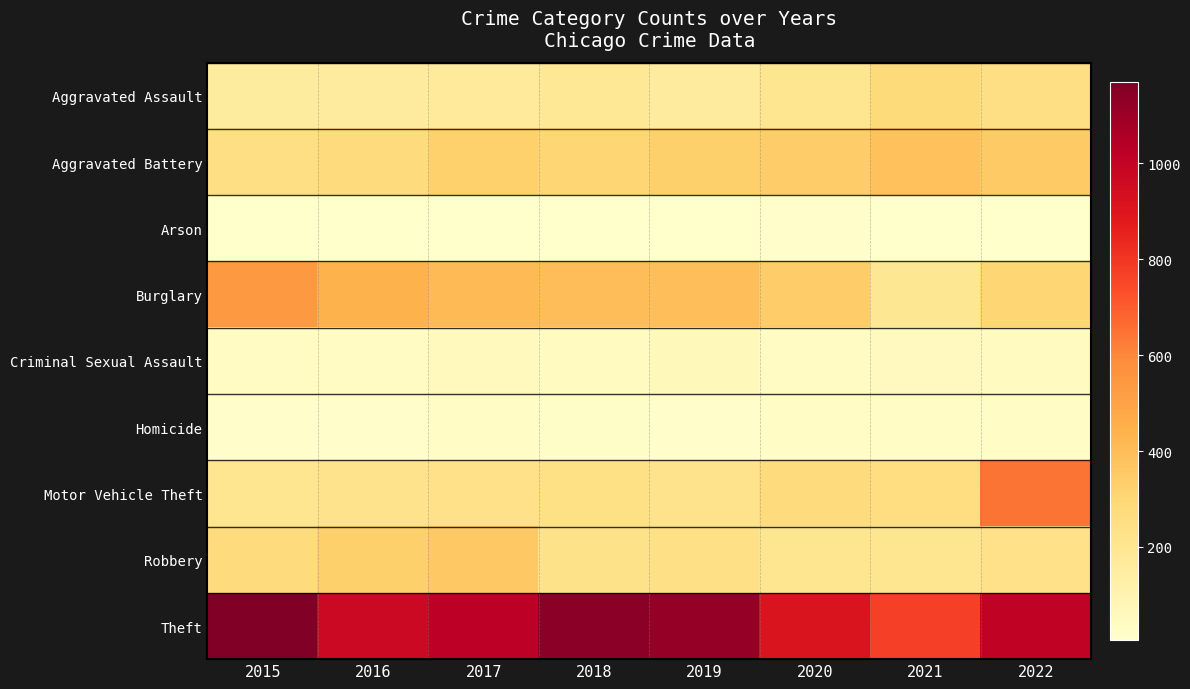

Count the number of data series in this chart.

9